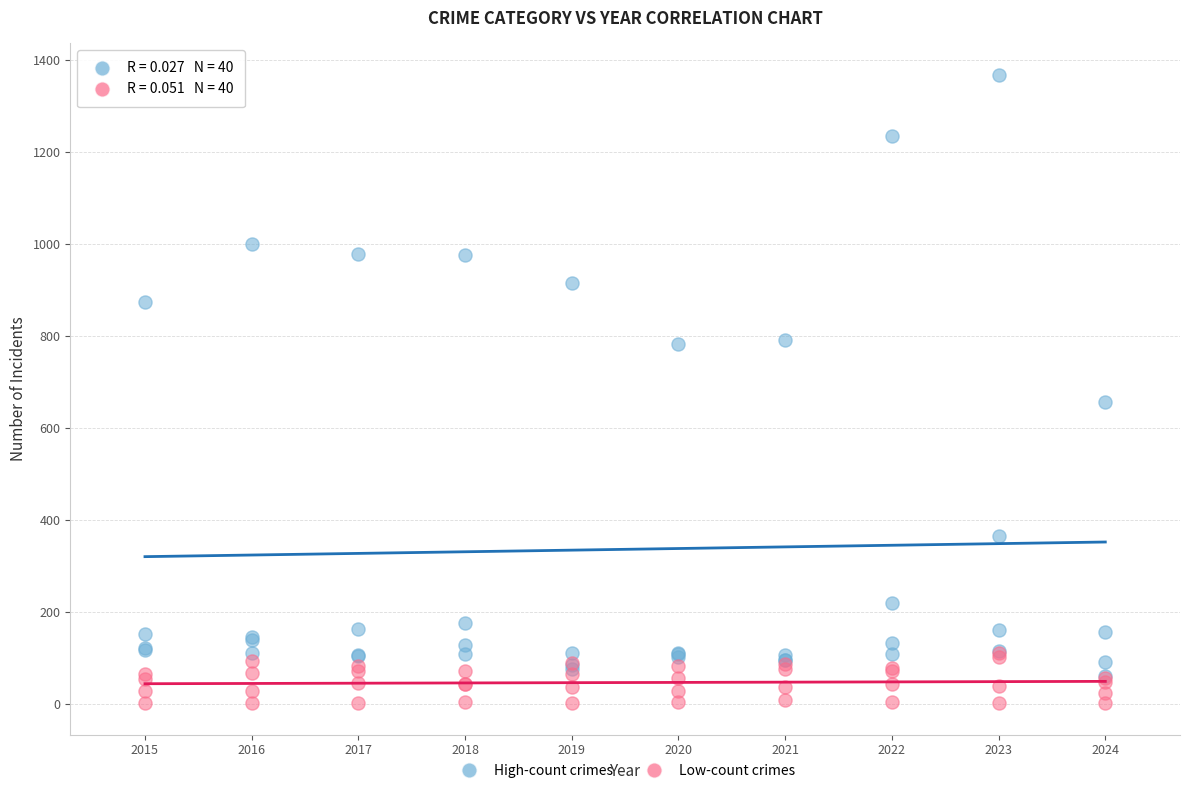

Across all series, what Y value is closest to 684?

656